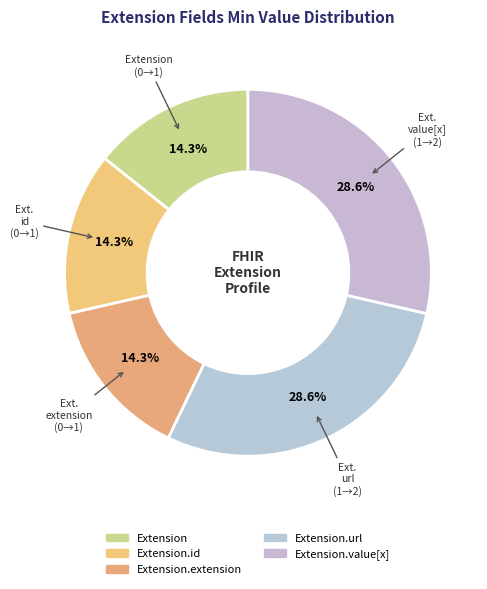

How many segments does this pie chart have?

5